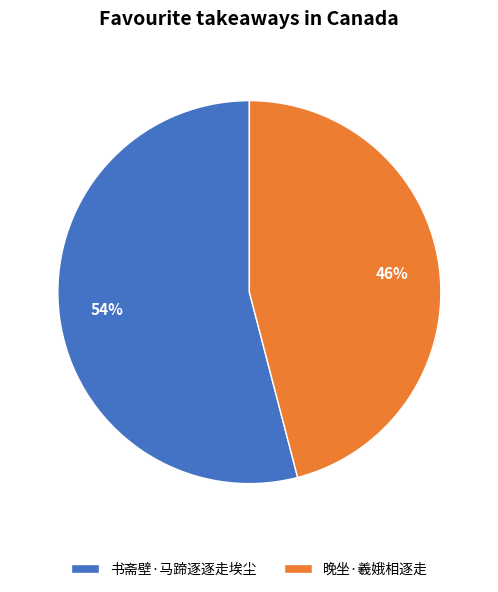

To the nearest percent, what portion does 书斋壁·马蹄逐逐走埃尘 represent?

54%